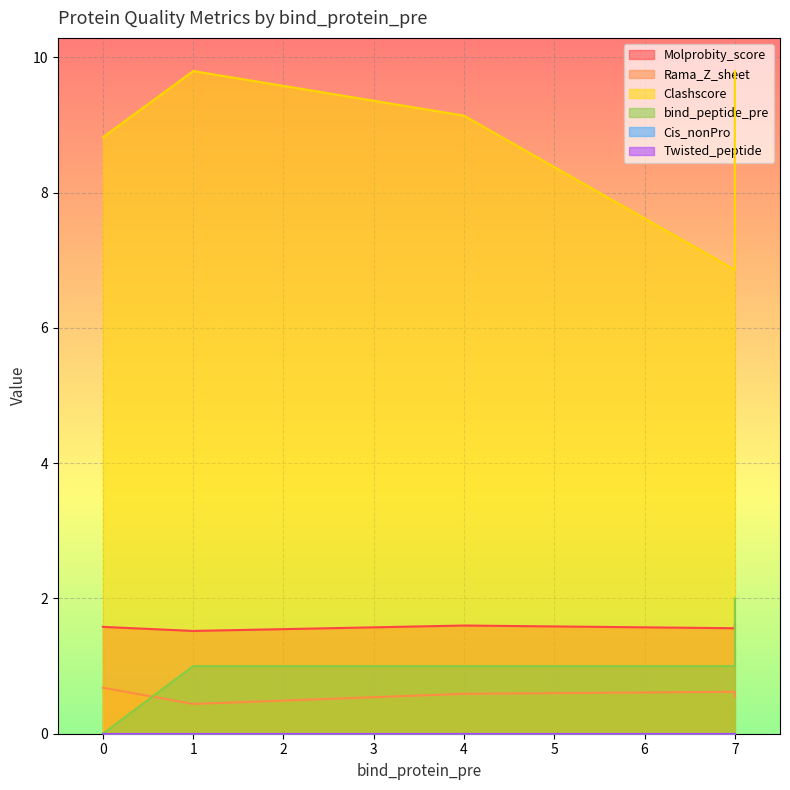

At which category is the sum across all series the highest?

7